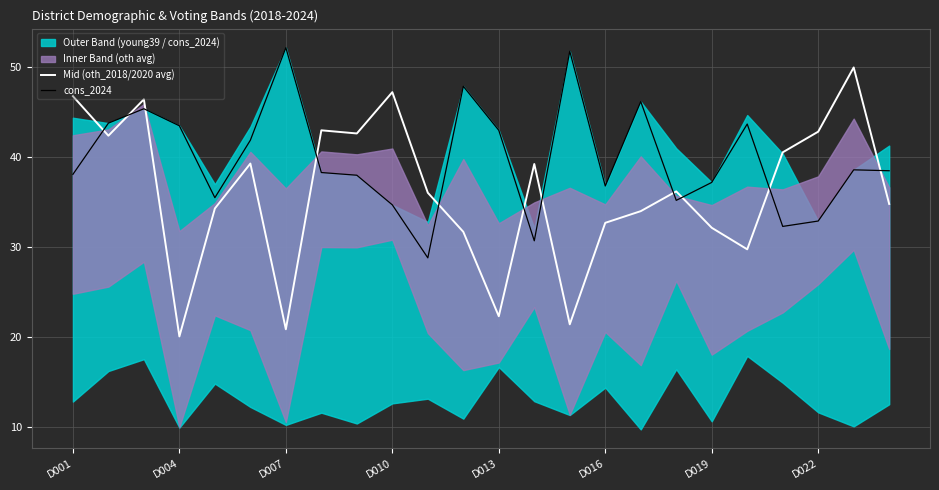

Is it true that cons_2024 equals 30.7 at 13?

True